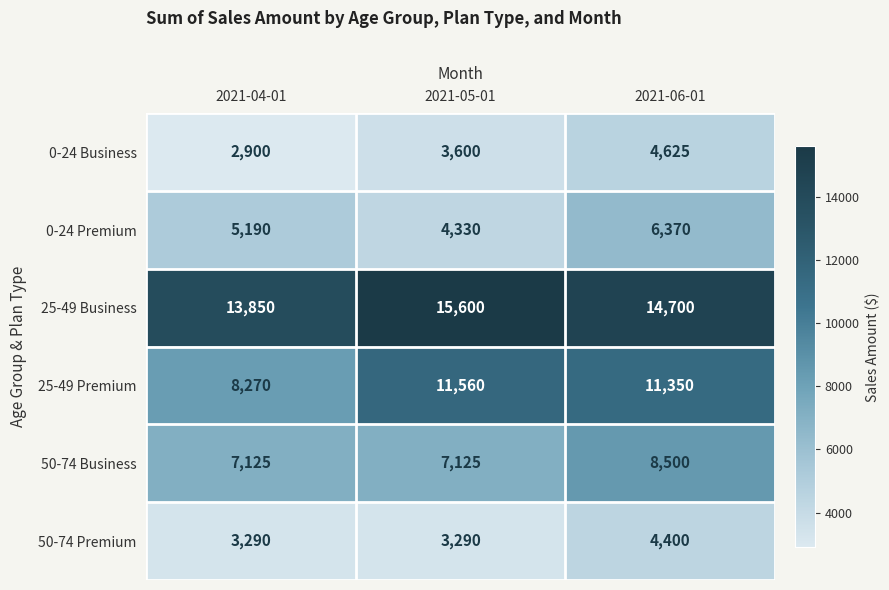

Reading left to right, extract all data points from this chart.

0-24 Business: 2021-04-01=2900	2021-05-01=3600	2021-06-01=4625
0-24 Premium: 2021-04-01=5190	2021-05-01=4330	2021-06-01=6370
25-49 Business: 2021-04-01=13850	2021-05-01=15600	2021-06-01=14700
25-49 Premium: 2021-04-01=8270	2021-05-01=11560	2021-06-01=11350
50-74 Business: 2021-04-01=7125	2021-05-01=7125	2021-06-01=8500
50-74 Premium: 2021-04-01=3290	2021-05-01=3290	2021-06-01=4400